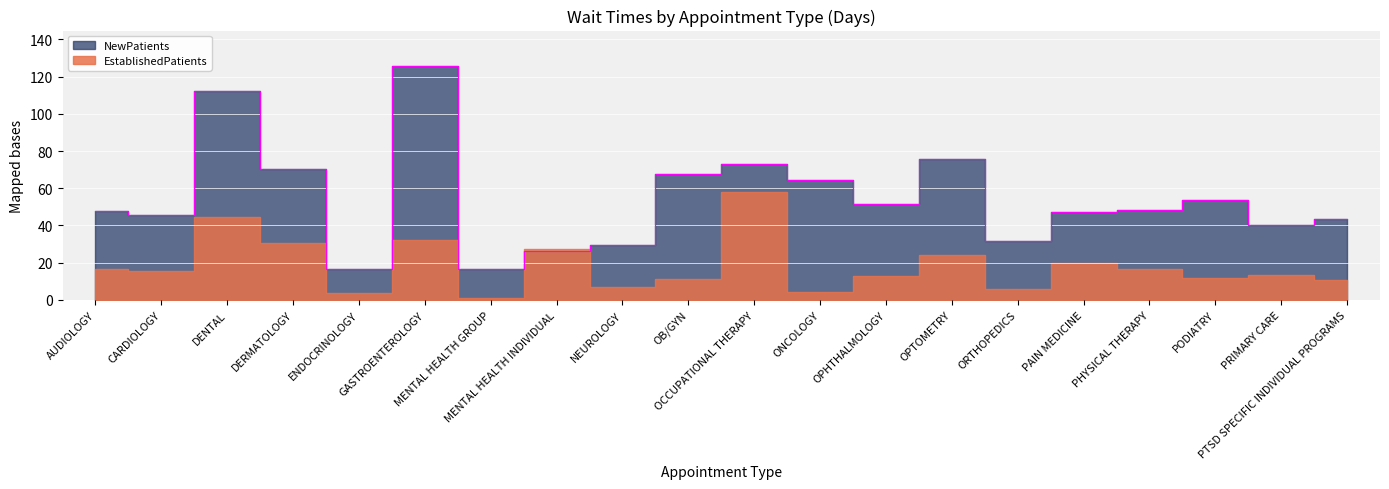

How many data points does each series have?

20